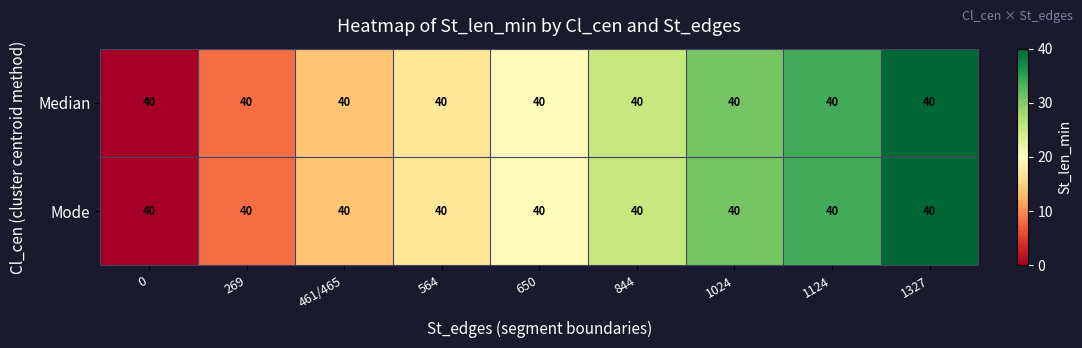

Is it true that Mode equals 59.2 at 1124?

False